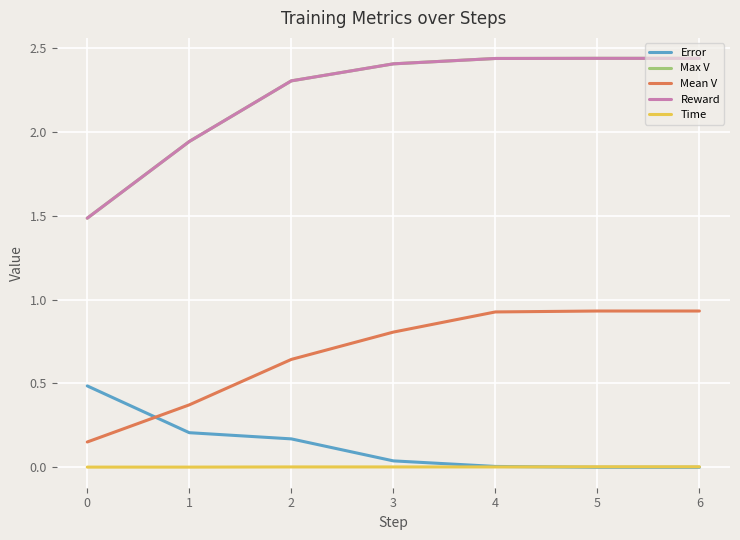

Is this an area chart (filled region under the line)?

No